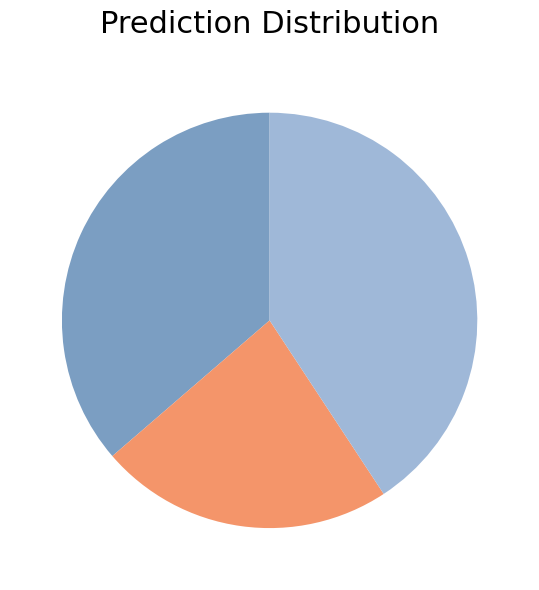

Is there any slice that represents more than half of the pie?

No